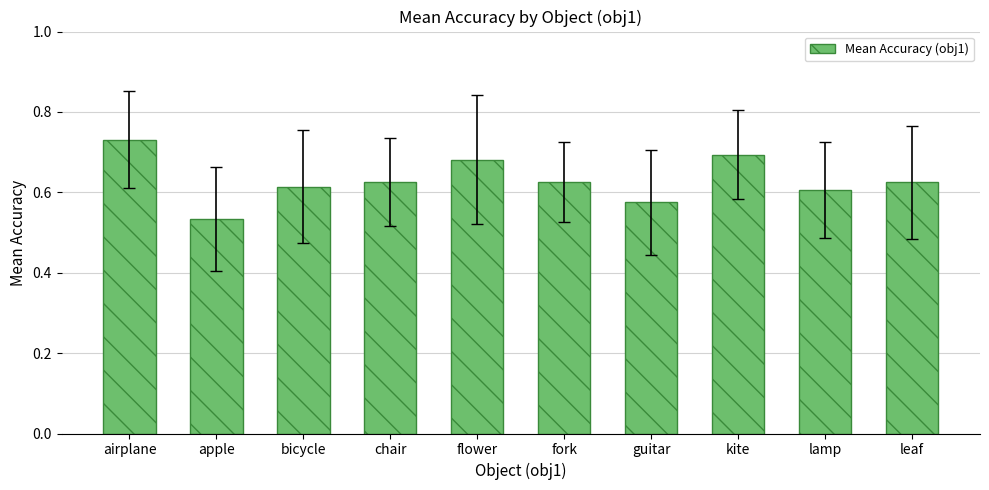

True or false: the data shows 0.2 at leaf.

False